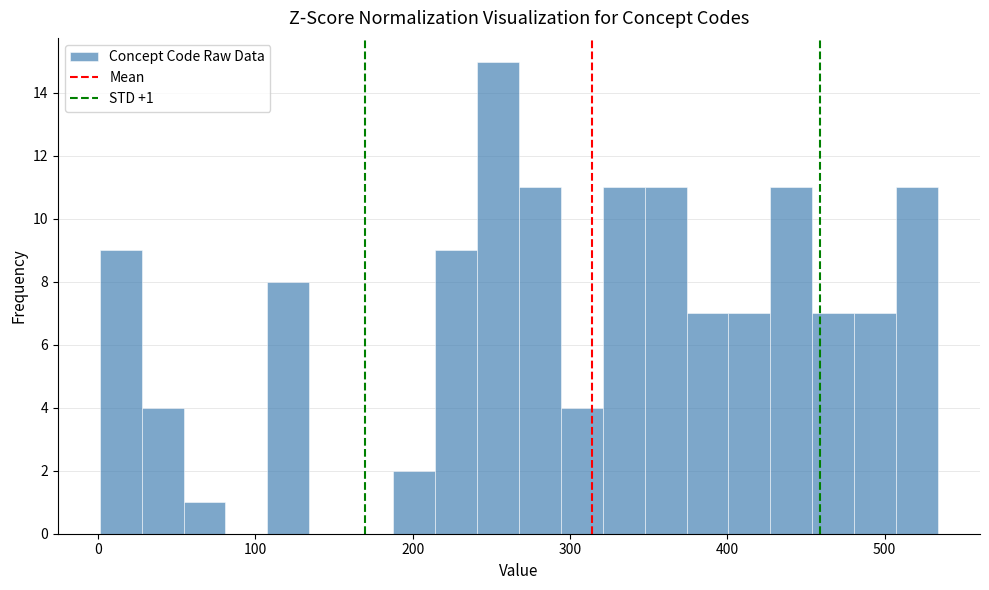

Read against the x-axis, roughly where is the centre of the tallest bar?

250